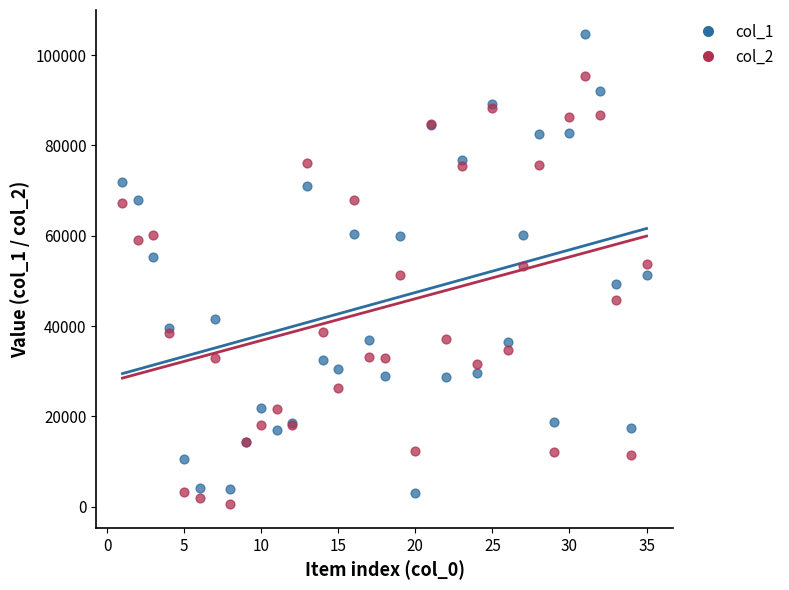

Which series has the largest Y range (max minus min)?

col_1